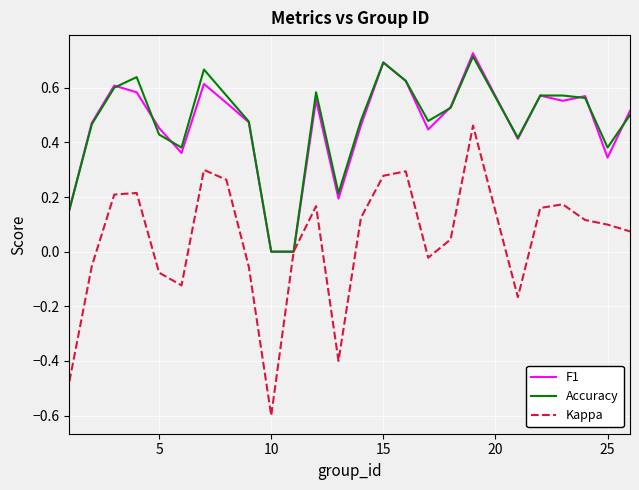

Which series has the widest spread of values?

Kappa